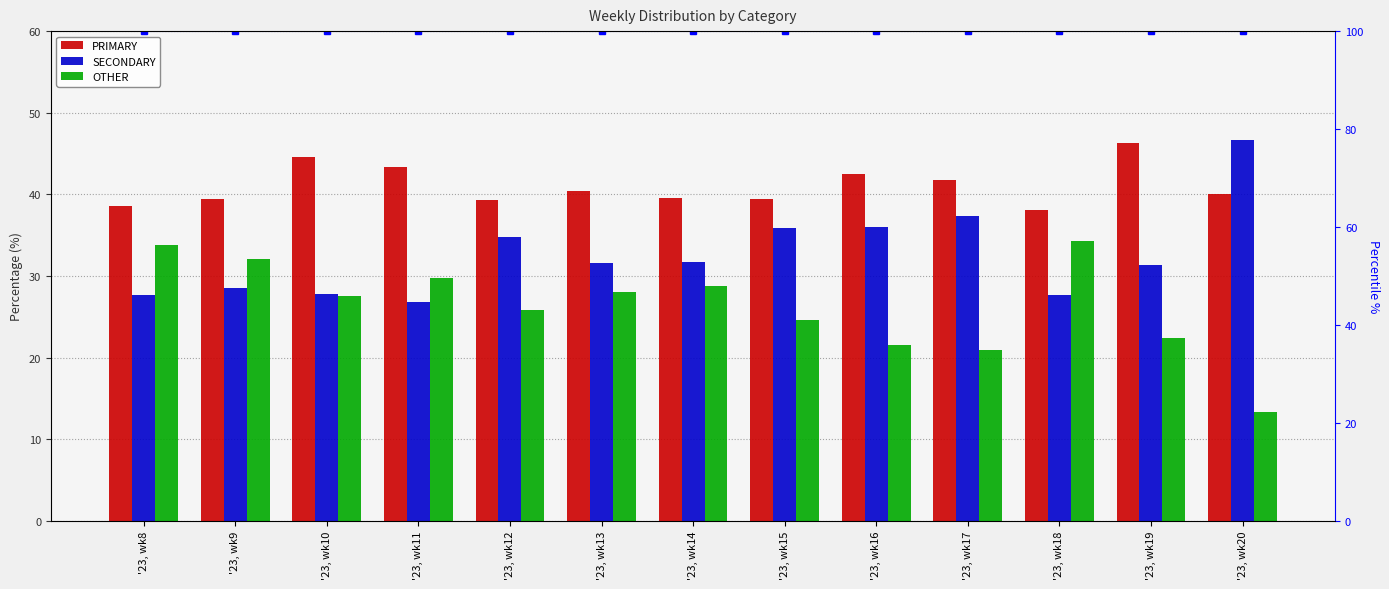

What is the total value across all series at '23, wk13?

200.0